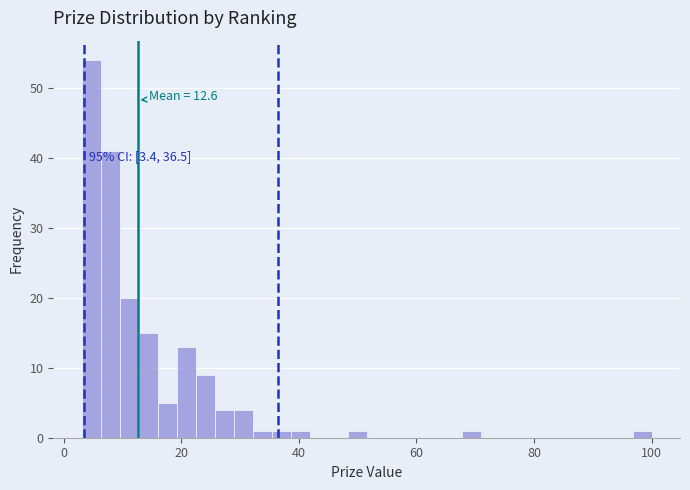

Around what value on the x-axis is the tallest bar? Give the approximate position of its centre, as read against the axis.

4